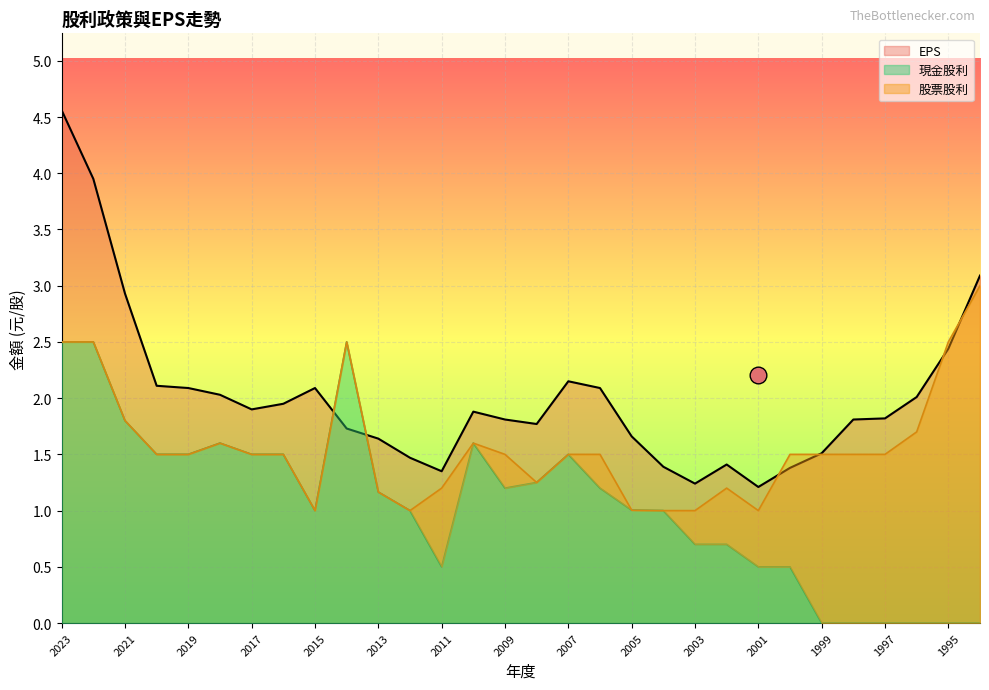

At which category is the sum across all series the highest?

2023